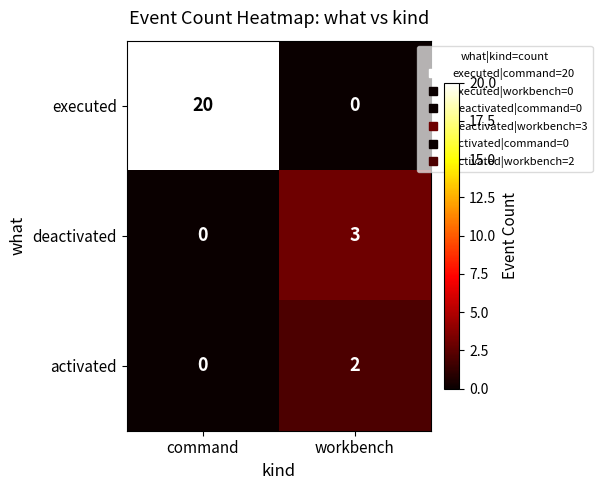

Rank the categories by deactivated value from highest to lowest.

workbench, command